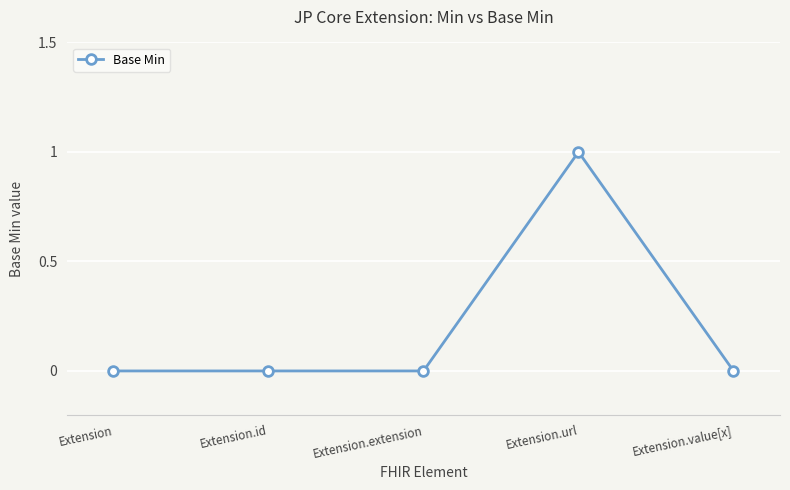

What position from the left is Extension.value[x]?

5